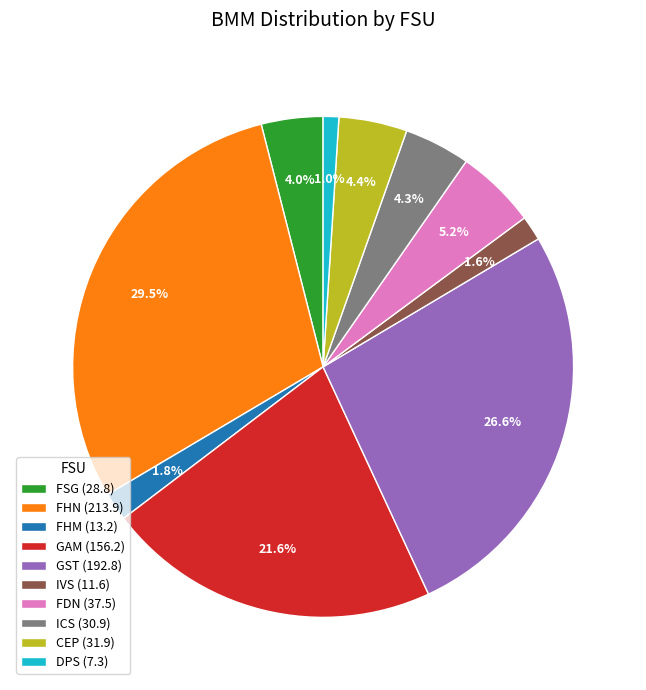

To the nearest percent, what portion does IVS represent?

2%